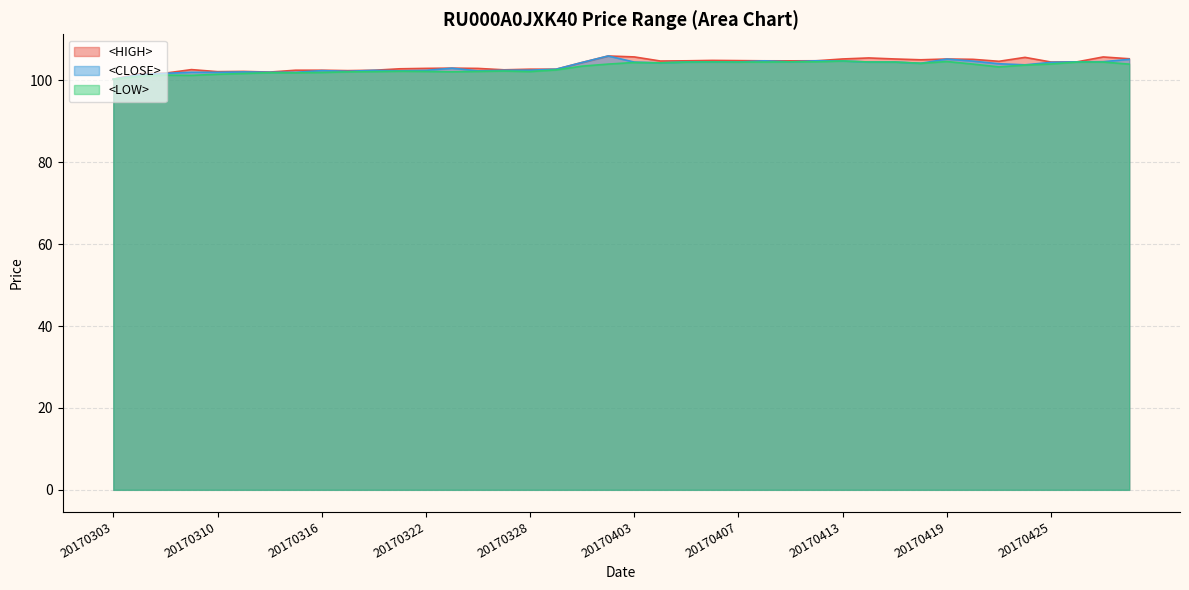

The <CLOSE> series shows 177.9 at 20170406. True or false?

False